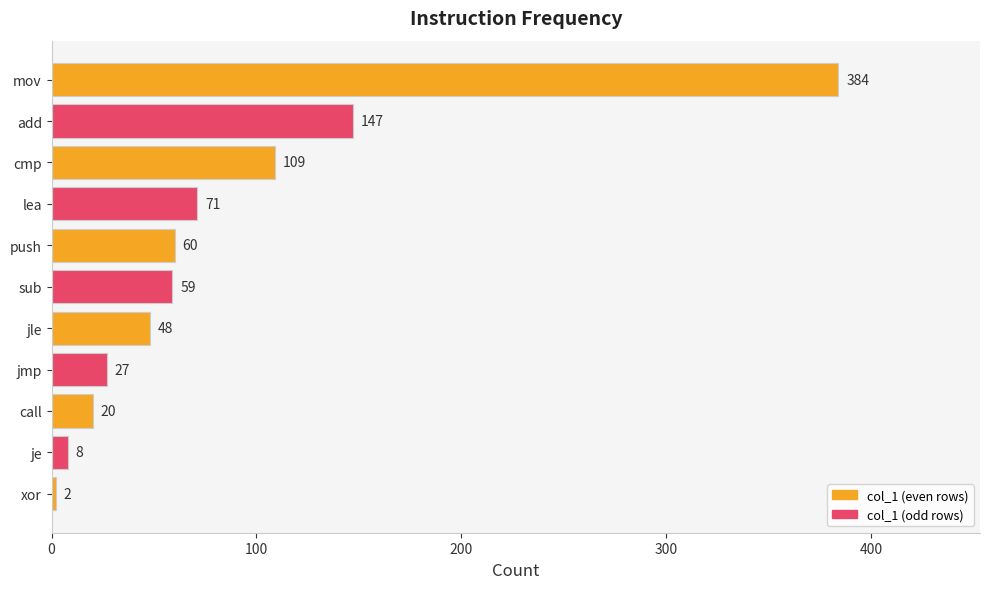

Which has a higher value, push or xor?

push